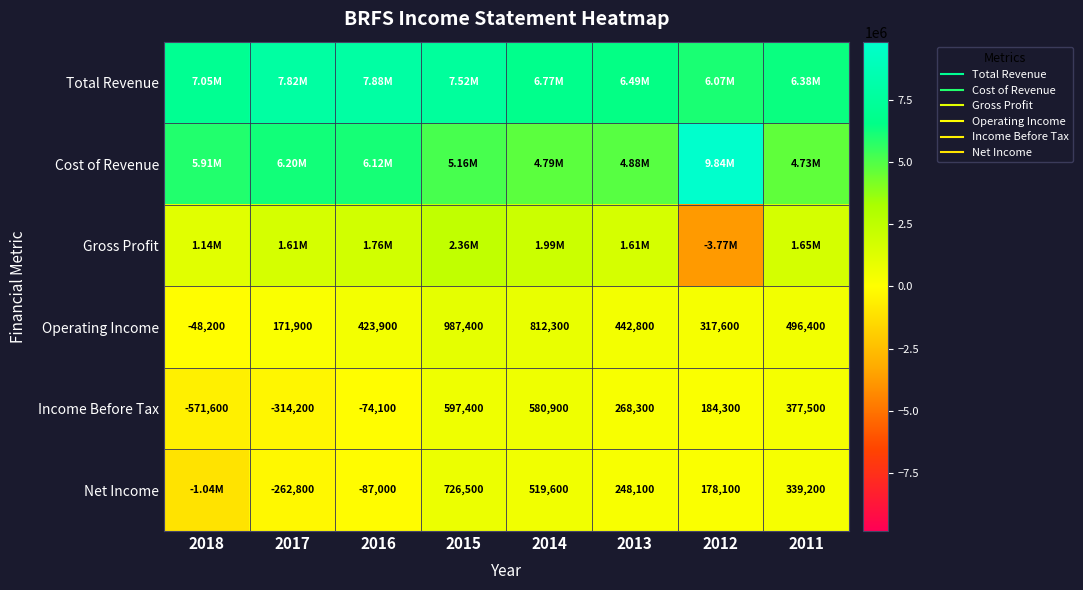

Which series has the largest range (max minus min)?

Gross Profit